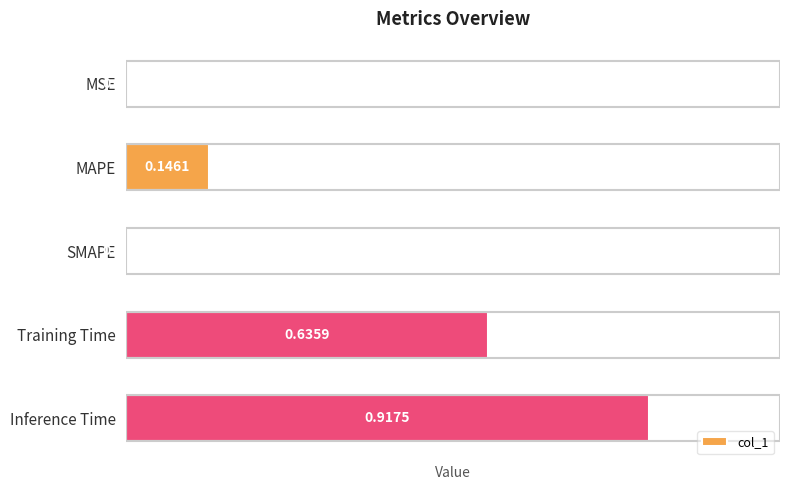

At which category does the chart reach its peak across all series?

Inference Time